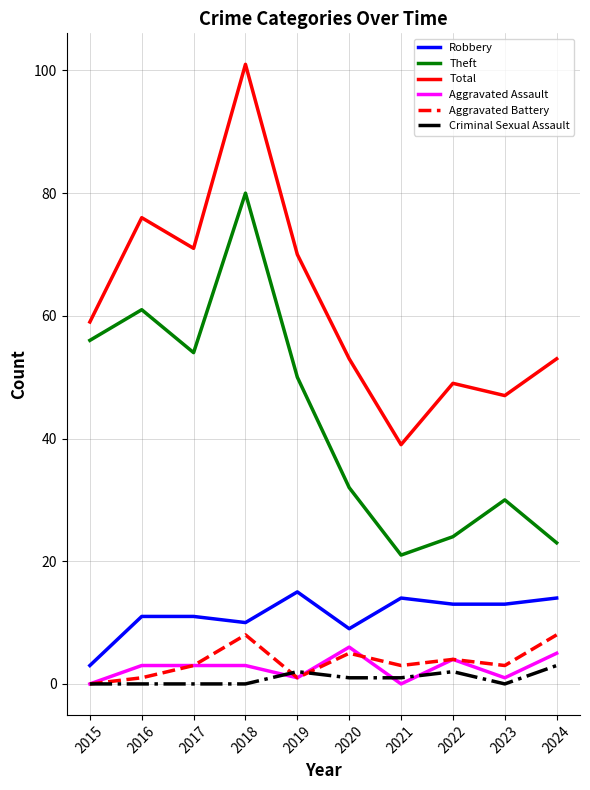

Count the number of categories in the chart.

10